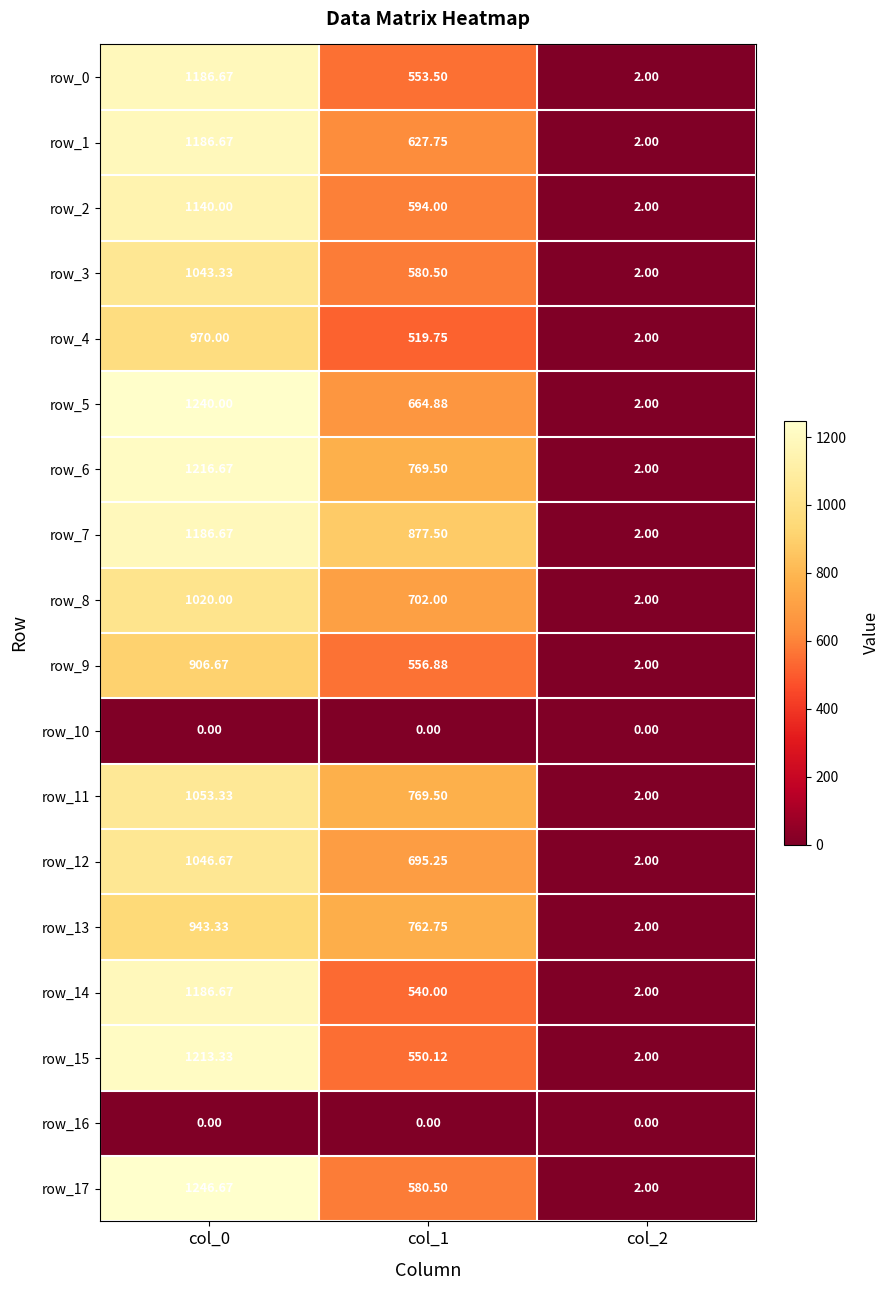

Reading left to right, extract all data points from this chart.

row_0: col_0=1186.7	col_1=553.5	col_2=2.0
row_1: col_0=1186.7	col_1=627.8	col_2=2.0
row_2: col_0=1140.0	col_1=594.0	col_2=2.0
row_3: col_0=1043.3	col_1=580.5	col_2=2.0
row_4: col_0=970.0	col_1=519.8	col_2=2.0
row_5: col_0=1240.0	col_1=664.9	col_2=2.0
row_6: col_0=1216.7	col_1=769.5	col_2=2.0
row_7: col_0=1186.7	col_1=877.5	col_2=2.0
row_8: col_0=1020.0	col_1=702.0	col_2=2.0
row_9: col_0=906.7	col_1=556.9	col_2=2.0
row_10: col_0=0.0	col_1=0.0	col_2=0.0
row_11: col_0=1053.3	col_1=769.5	col_2=2.0
row_12: col_0=1046.7	col_1=695.2	col_2=2.0
row_13: col_0=943.3	col_1=762.8	col_2=2.0
row_14: col_0=1186.7	col_1=540.0	col_2=2.0
row_15: col_0=1213.3	col_1=550.1	col_2=2.0
row_16: col_0=0.0	col_1=0.0	col_2=0.0
row_17: col_0=1246.7	col_1=580.5	col_2=2.0